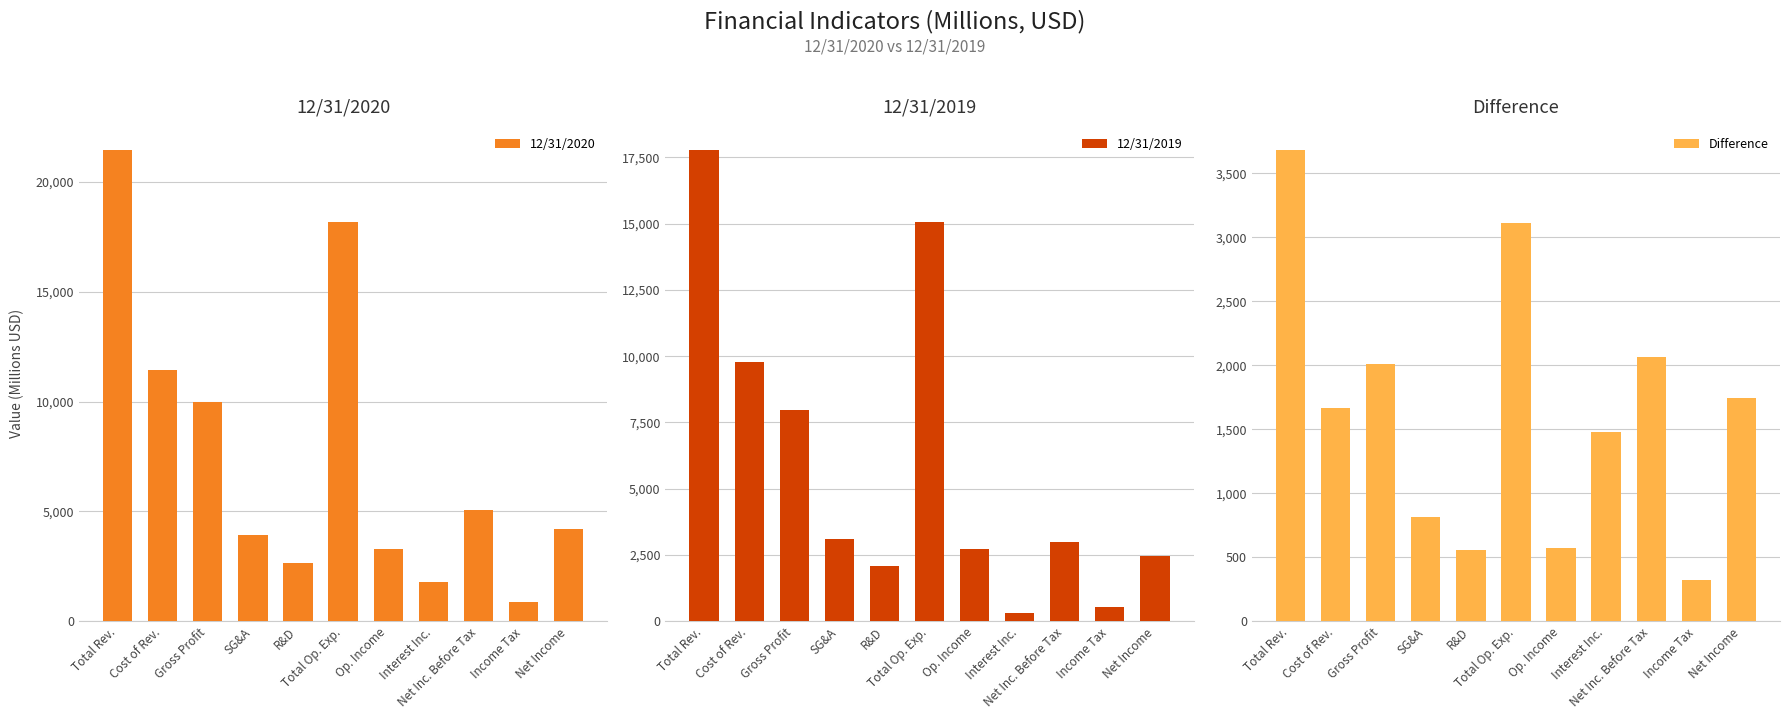

What is the sum of all 12/31/2019 values?

64823